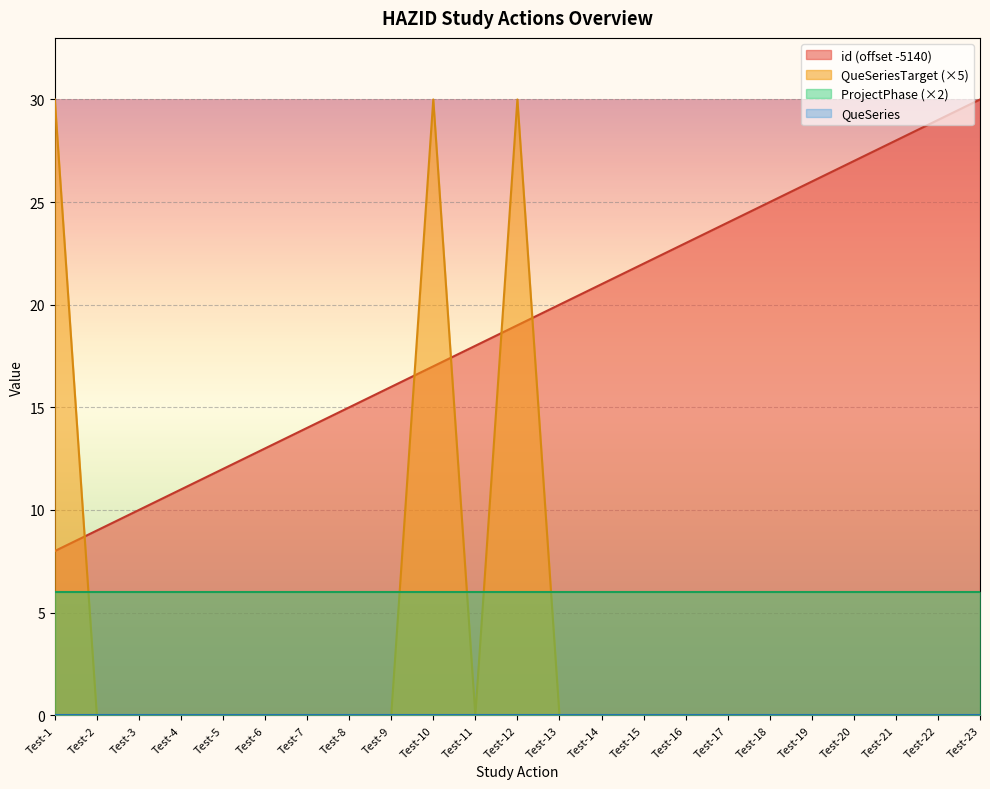

At how many categories does at least one series exceed 22?

11